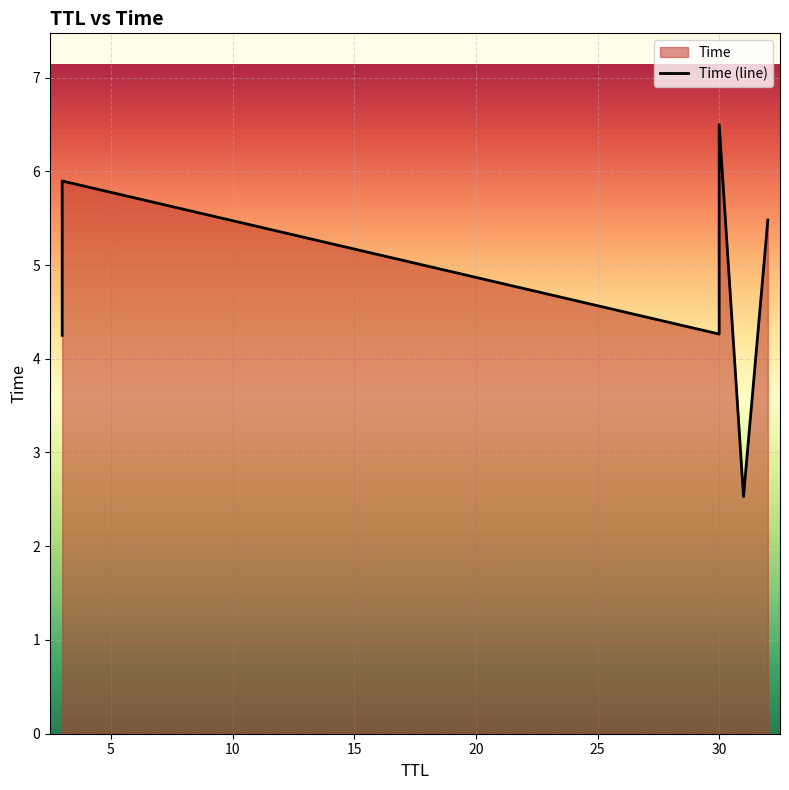

How many points are higher than both their immediate neighbors (excluding endpoints)?

2